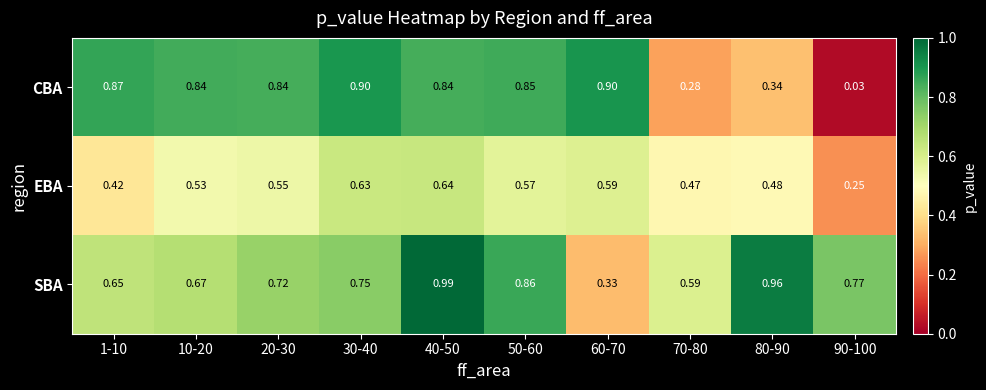

Rank the series by their average value, from highest to lowest.

SBA, CBA, EBA